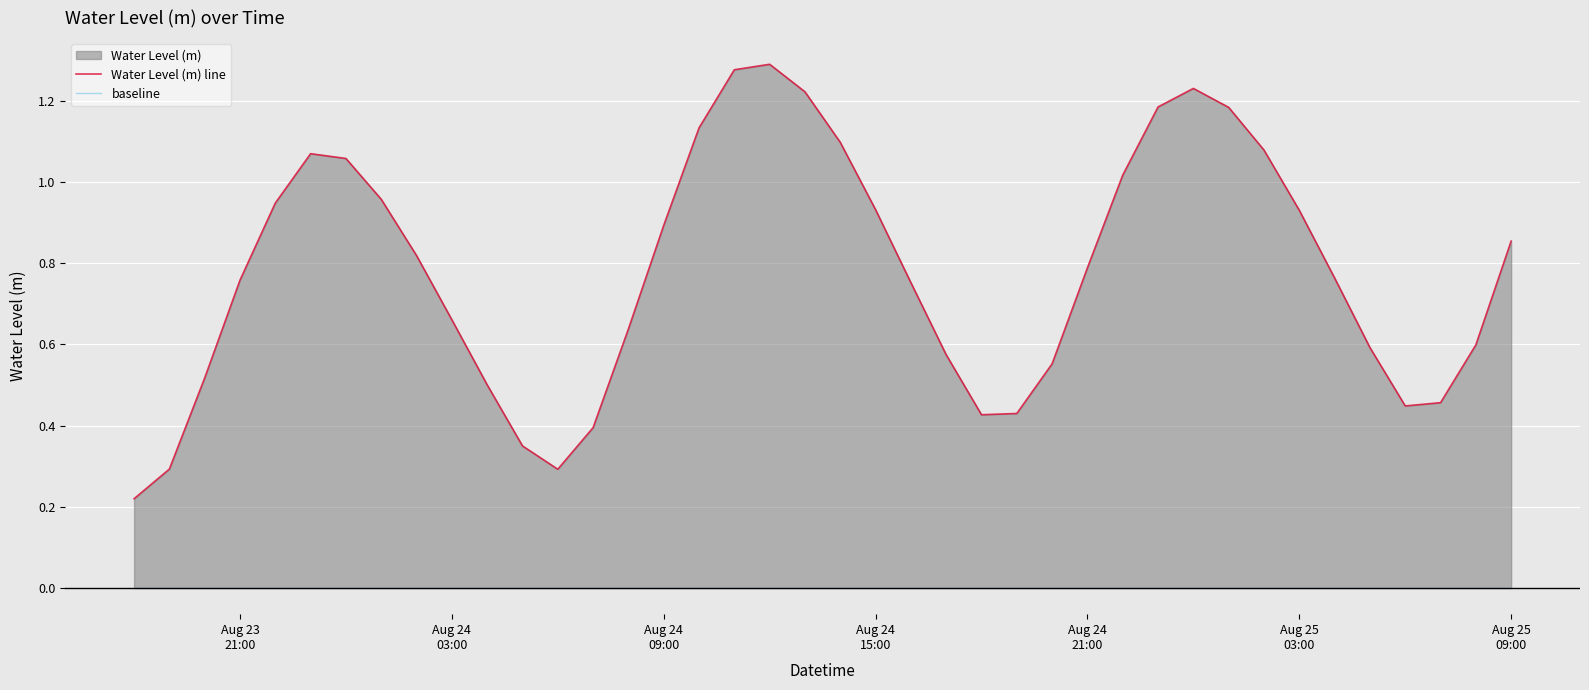

Does the chart display data point markers on the line(s)?

No